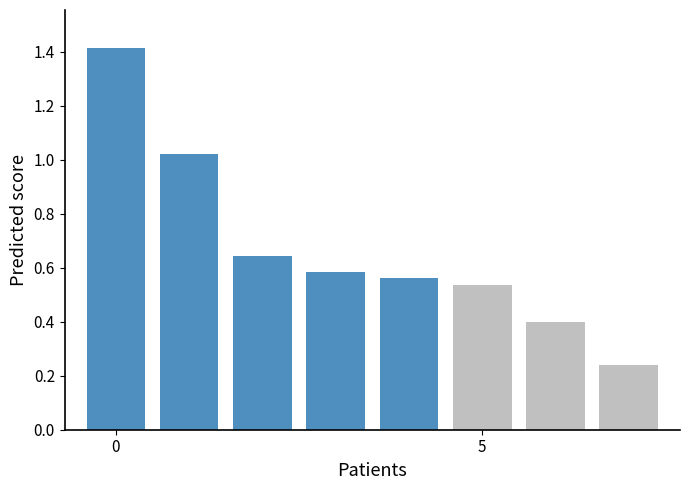

Are the bars horizontal?

No